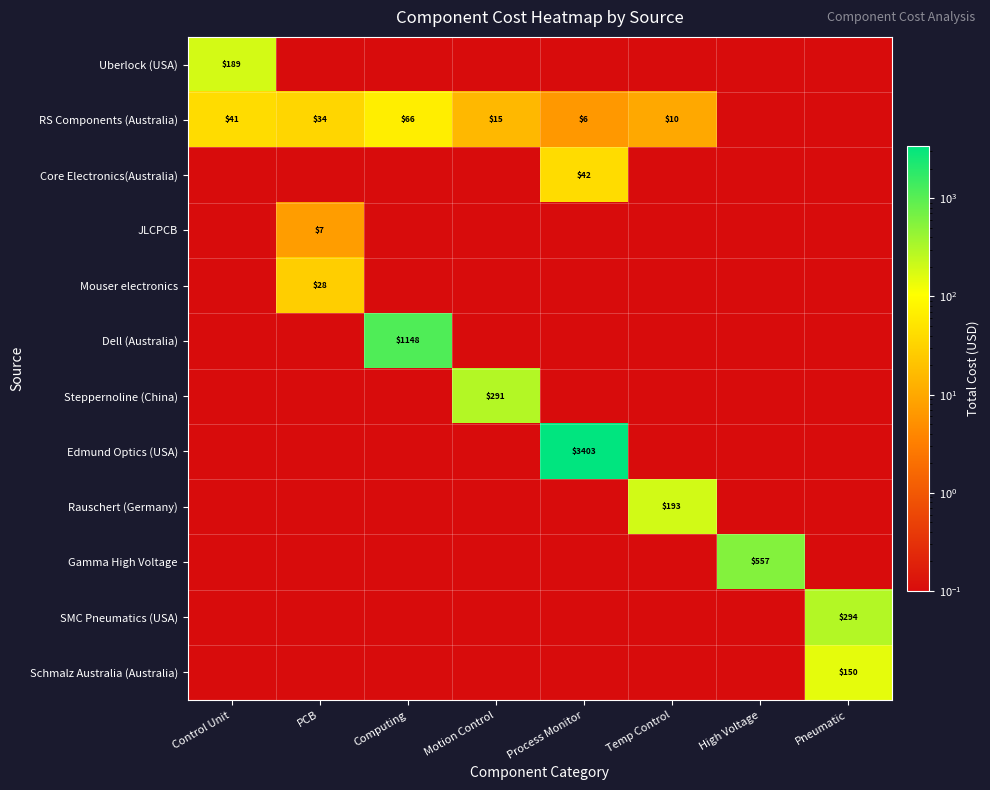

Read the SMC Pneumatics (USA) value at Pneumatic.

294.2